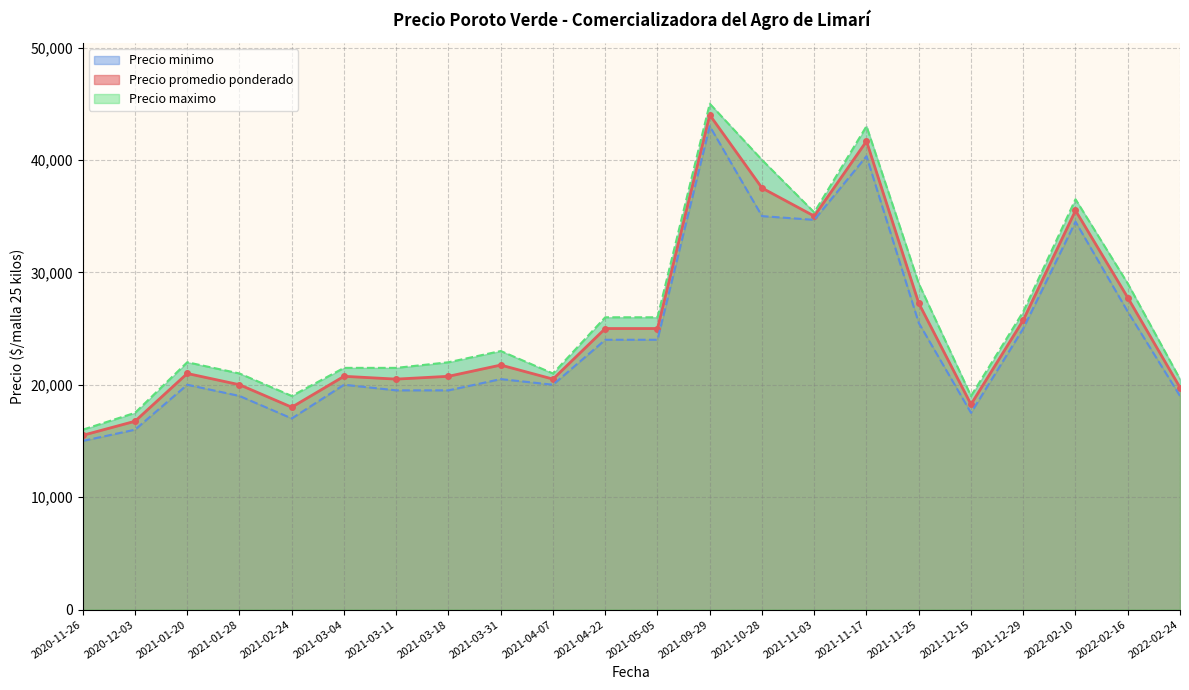

What are all the series names shown in the legend?

Precio promedio ponderado, Precio minimo, Precio maximo